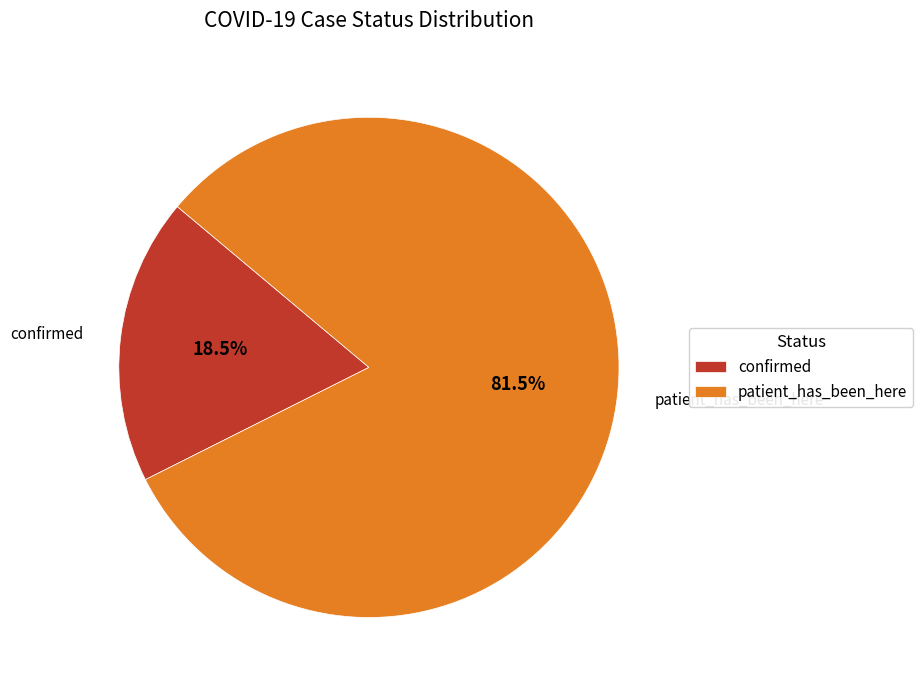

To the nearest percent, what is the combined percentage of patient_has_been_here and confirmed?

100%